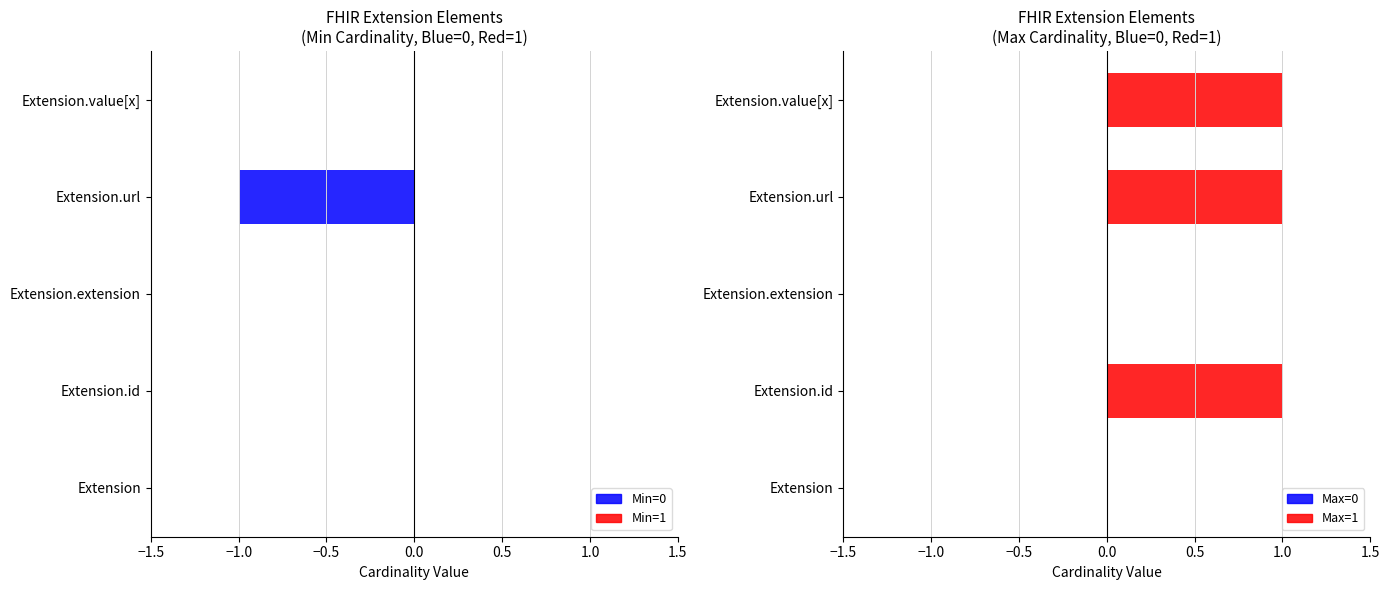

Which series changed the most between Extension.id and Extension.value[x]?

Min